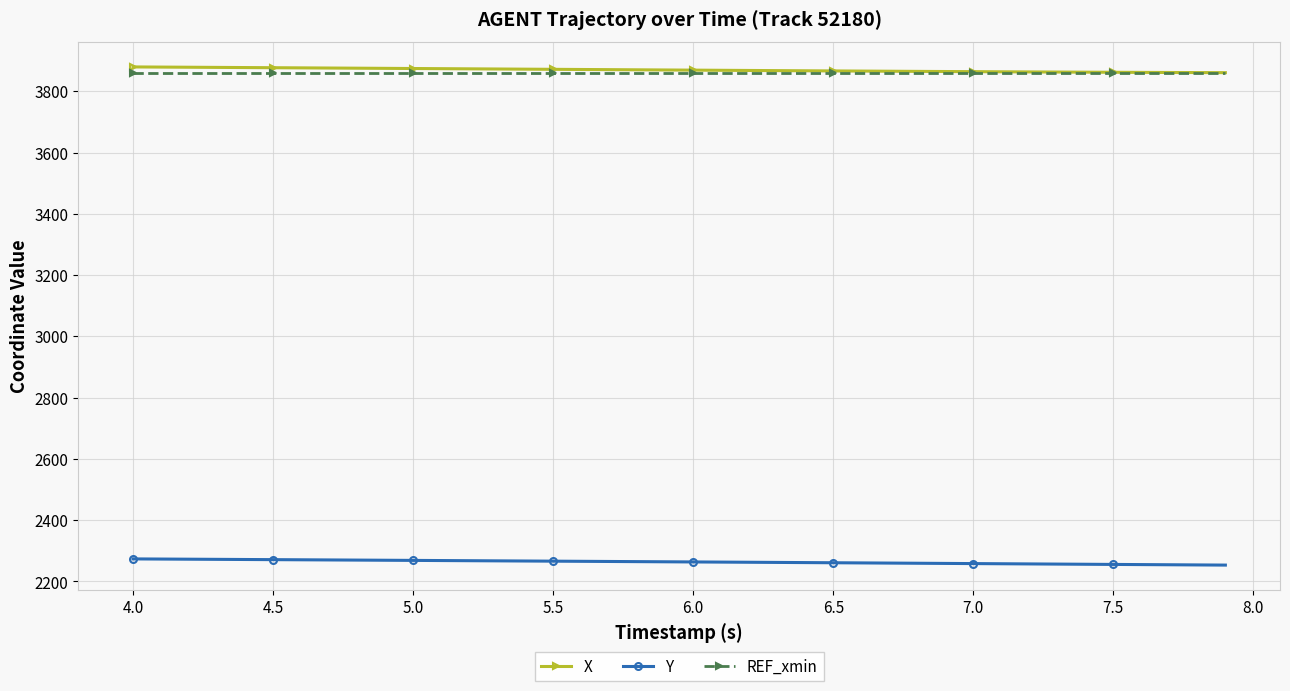

True or false: X and Y intersect in this chart.

False